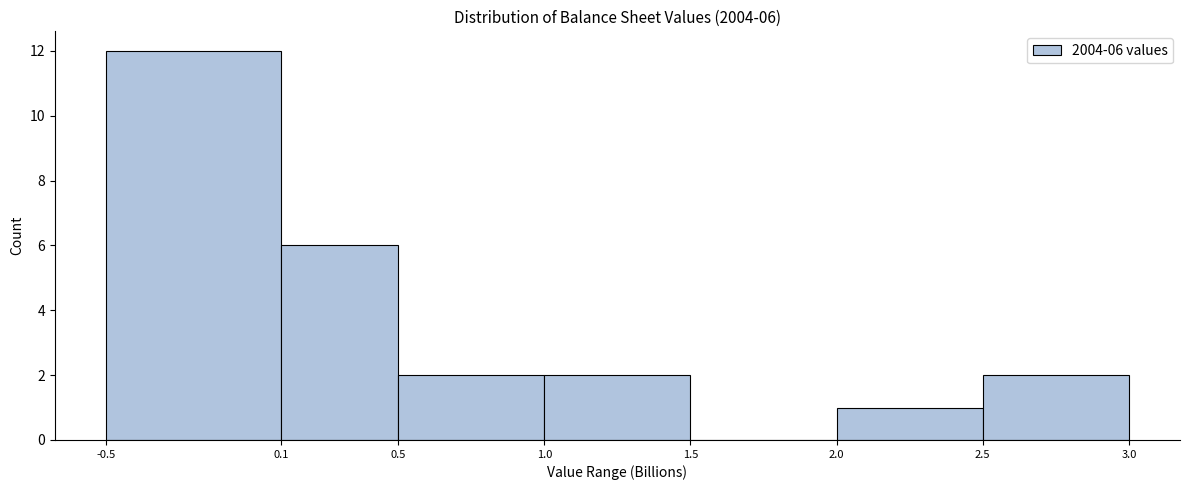

Which range on the x-axis has the tallest bar?

-0.5 to 0.1